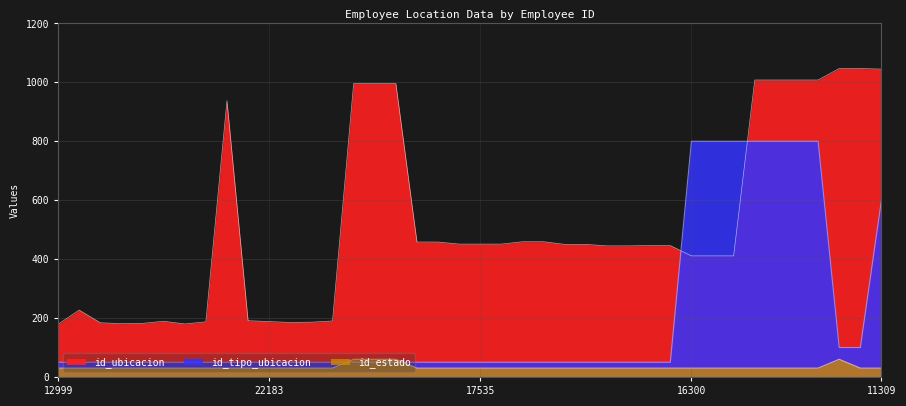

How many data points in id_tipo_ubicacion are above 50?

10